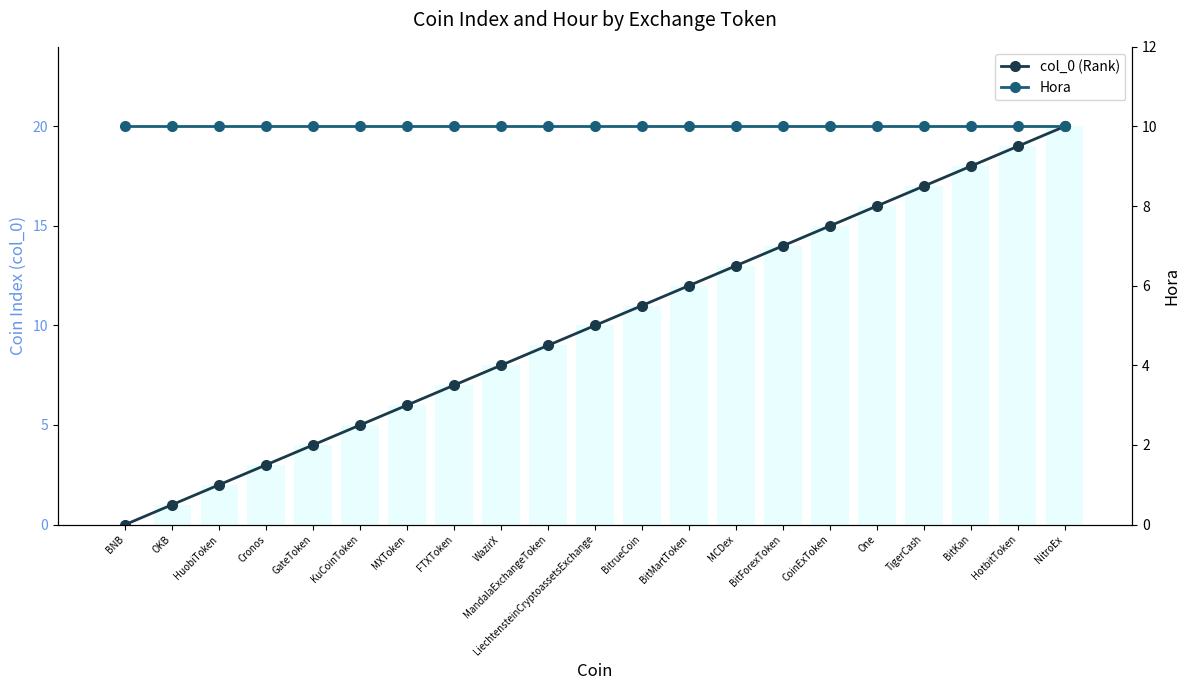

The value of Hora at CoinExToken is 5. True or false?

False